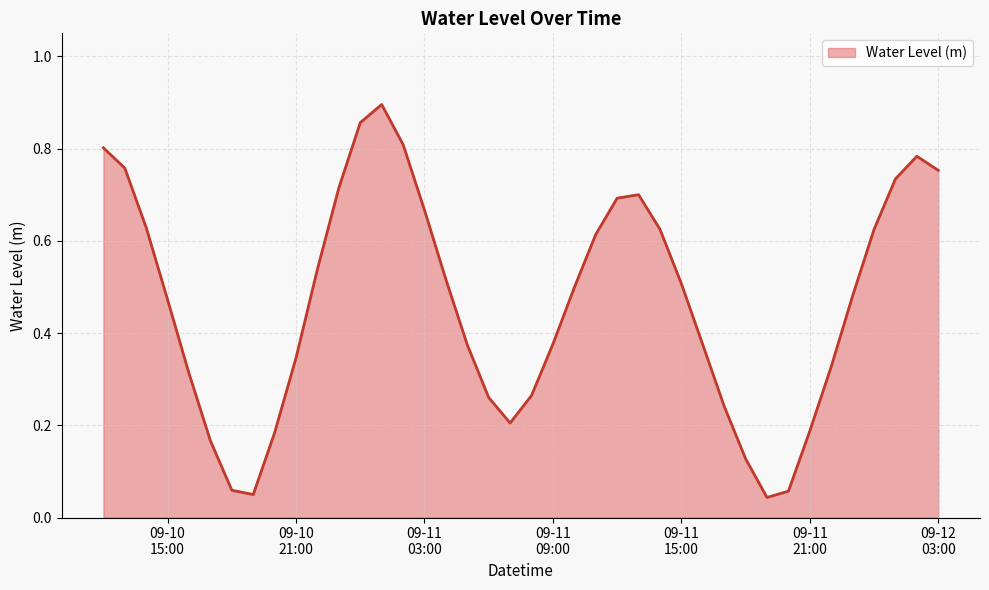

List the labels in order of value, largest first.

2024-09-11 01:00:00, 2024-09-11 00:00:00, 2024-09-11 02:00:00, 2024-09-10 12:00:00, 2024-09-12 02:00:00, 2024-09-10 13:00:00, 2024-09-12 03:00:00, 2024-09-12 01:00:00, 2024-09-10 23:00:00, 2024-09-11 13:00:00, 2024-09-11 12:00:00, 2024-09-11 03:00:00, 2024-09-10 14:00:00, 2024-09-11 14:00:00, 2024-09-12 00:00:00, 2024-09-11 11:00:00, 2024-09-10 22:00:00, 2024-09-11 04:00:00, 2024-09-11 15:00:00, 2024-09-11 10:00:00, 2024-09-11 23:00:00, 2024-09-10 15:00:00, 2024-09-11 09:00:00, 2024-09-11 16:00:00, 2024-09-11 05:00:00, 2024-09-10 21:00:00, 2024-09-11 22:00:00, 2024-09-10 16:00:00, 2024-09-11 08:00:00, 2024-09-11 06:00:00, 2024-09-11 17:00:00, 2024-09-11 07:00:00, 2024-09-11 21:00:00, 2024-09-10 20:00:00, 2024-09-10 17:00:00, 2024-09-11 18:00:00, 2024-09-10 18:00:00, 2024-09-11 20:00:00, 2024-09-10 19:00:00, 2024-09-11 19:00:00